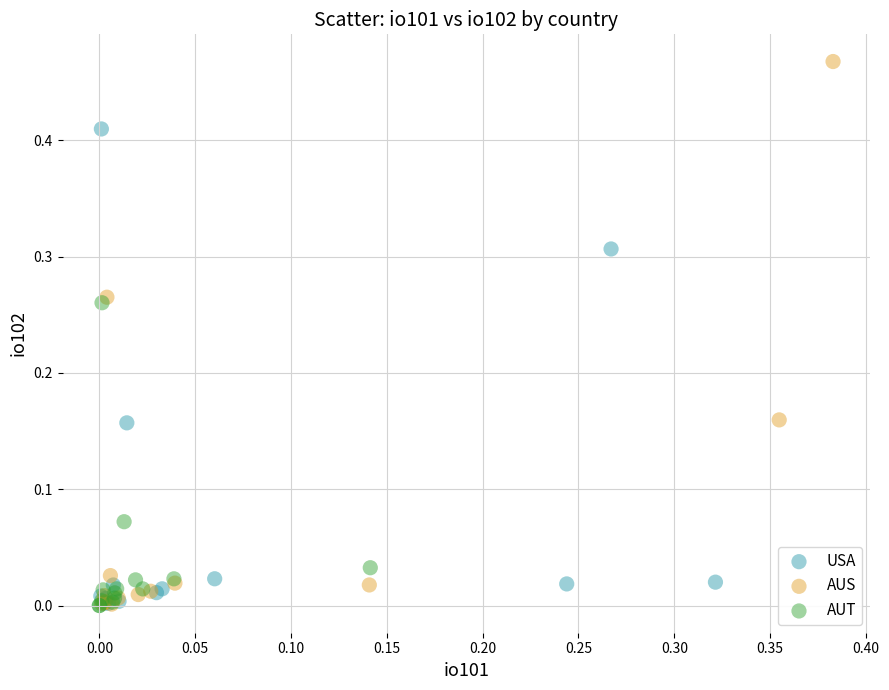

Which series has the largest Y range (max minus min)?

AUS